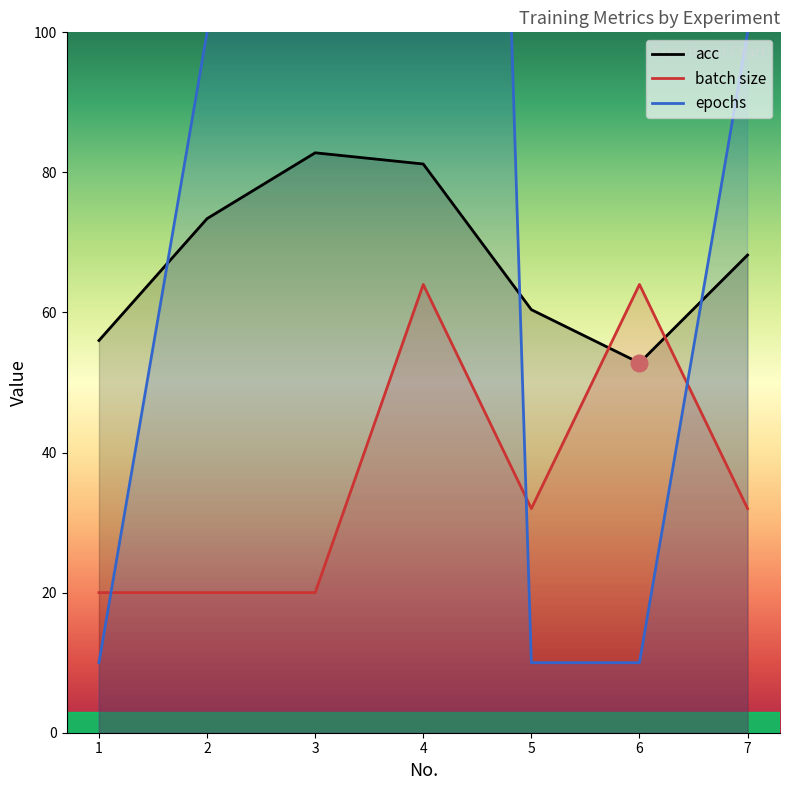

Where does the acc series first go above 68?

2